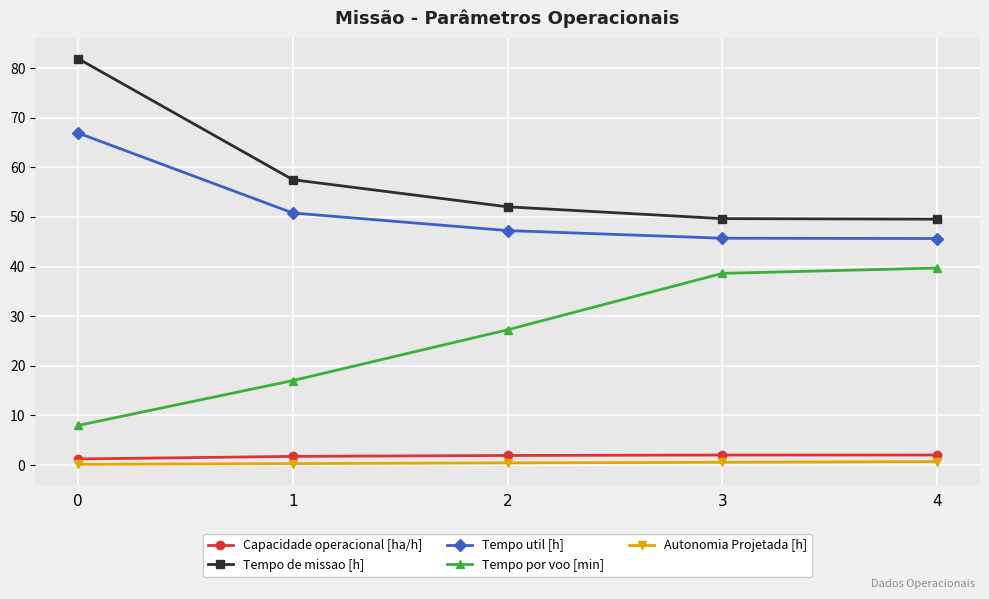

The value of Tempo por voo [min] at 3 is 54.6. True or false?

False